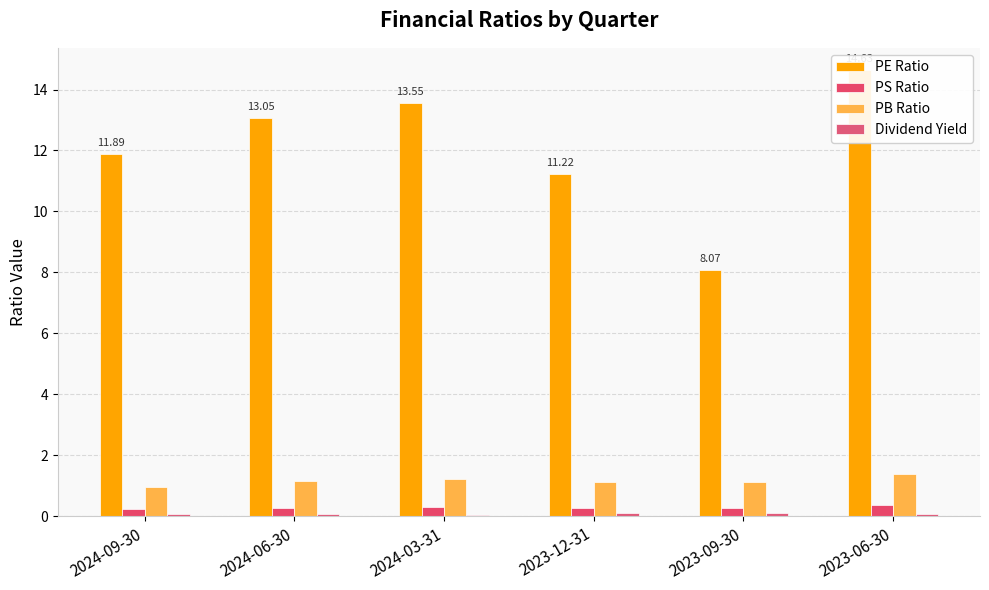

The Dividend Yield series shows 0.1 at 2023-06-30. True or false?

True